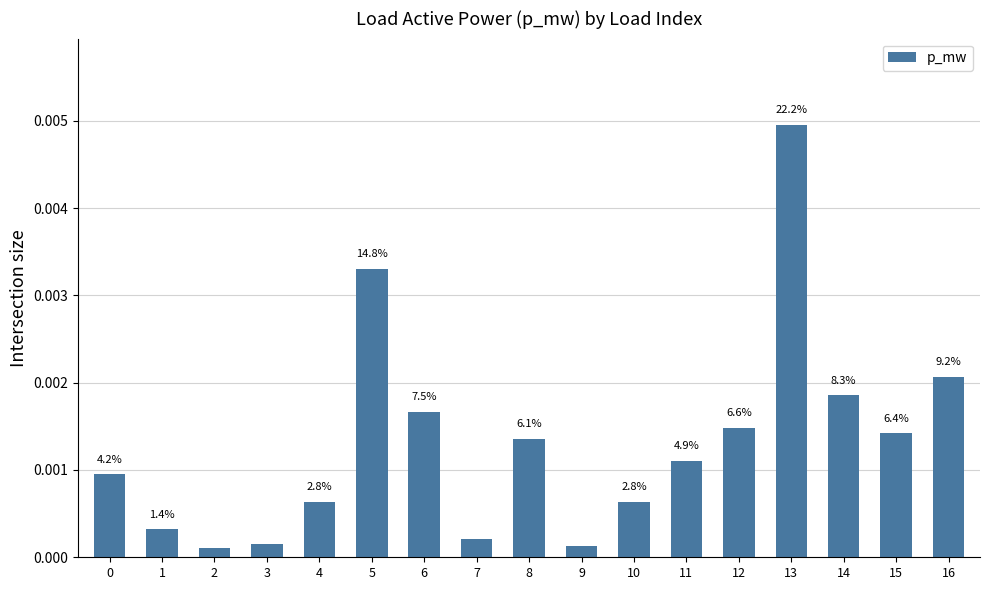

How many bars are there in total?

17